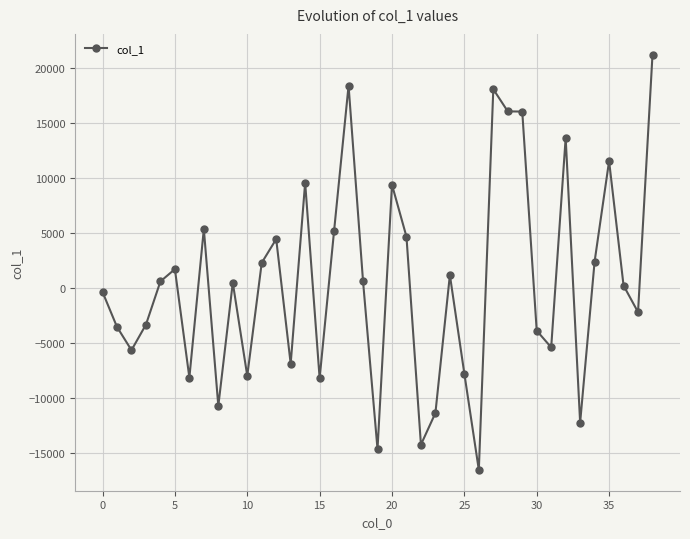

True or false: there are more than 2 points higher than both neighbors.

True